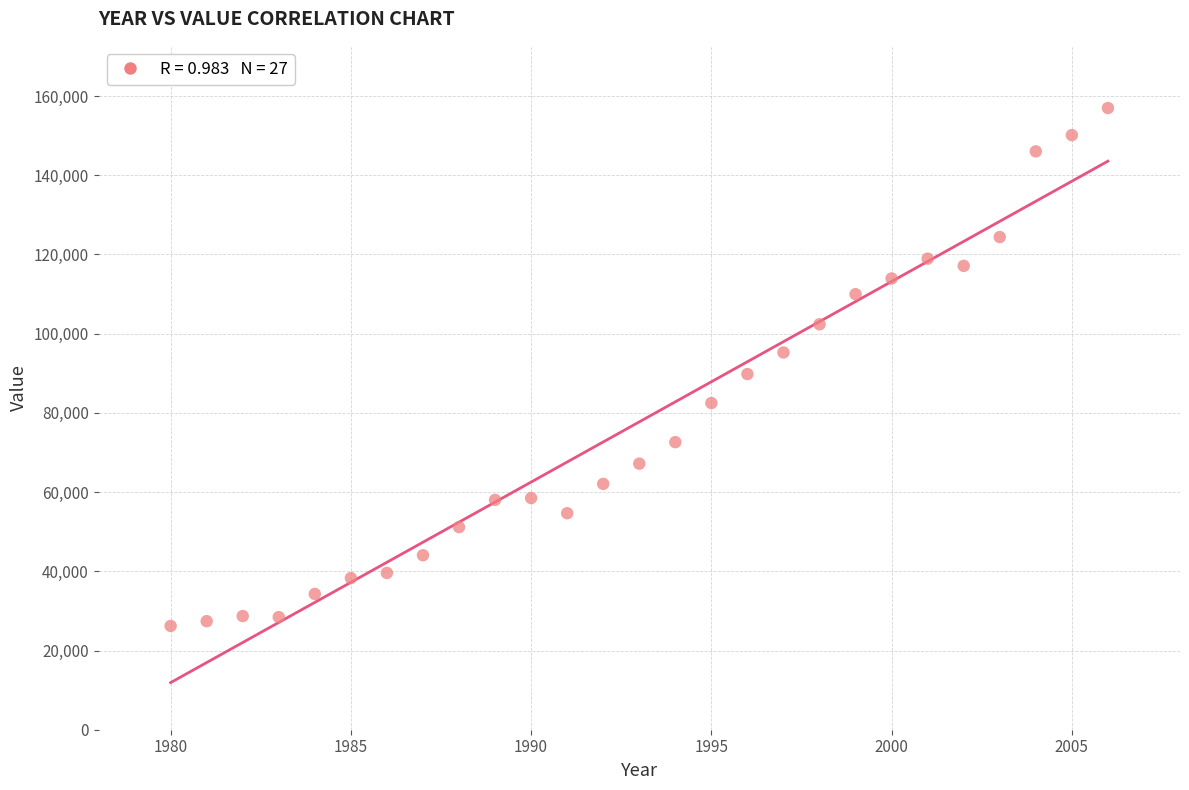

What is the range of X values (max minus min)?

26